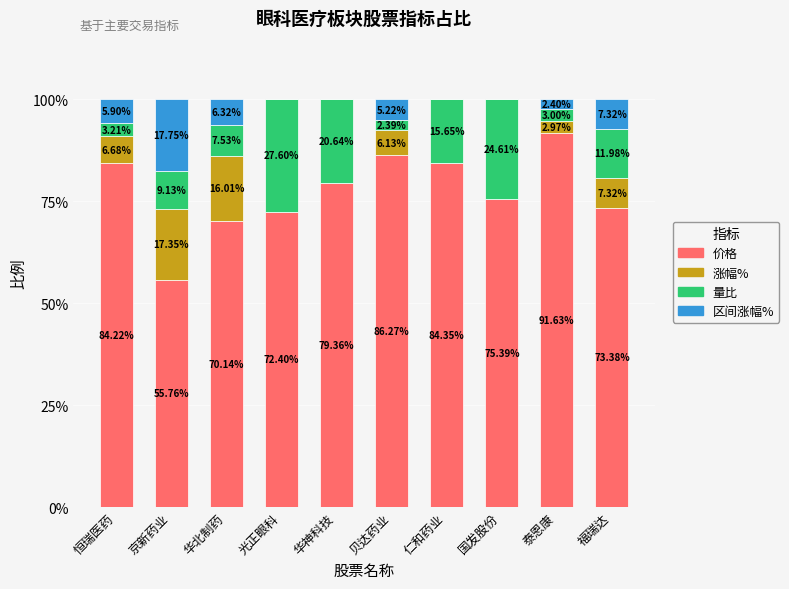

Where is 价格 nearest to the value 73?

福瑞达